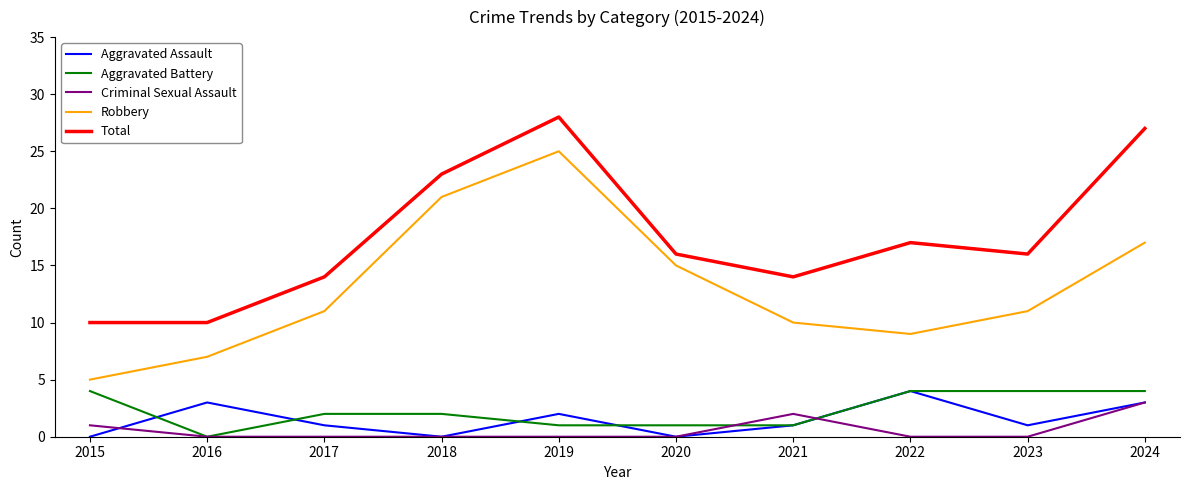

What is the spread (max minus min) of values at 2018?

23